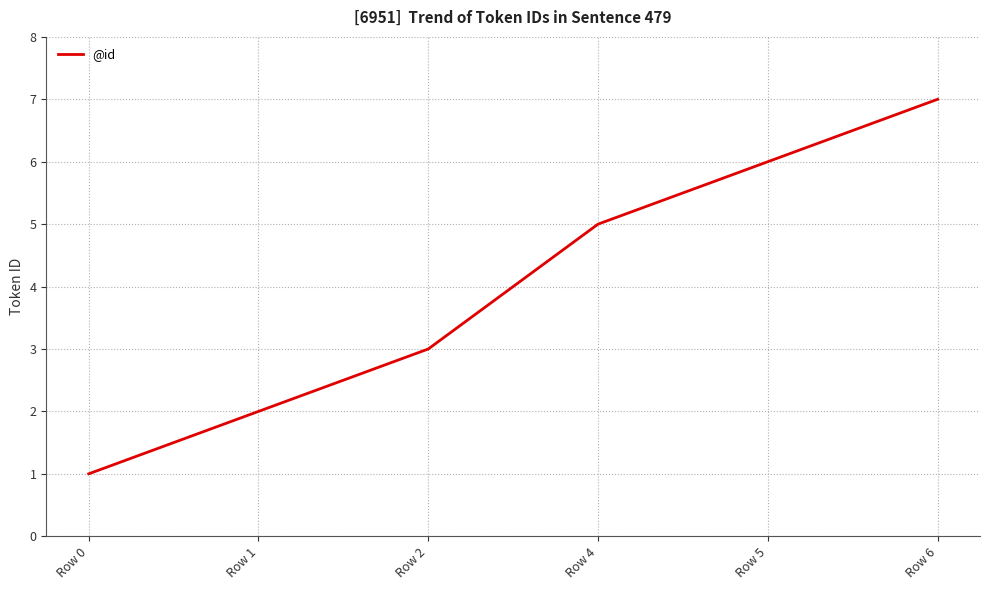

What is the ratio of the value at Row 2 to the value at Row 6?

0.4